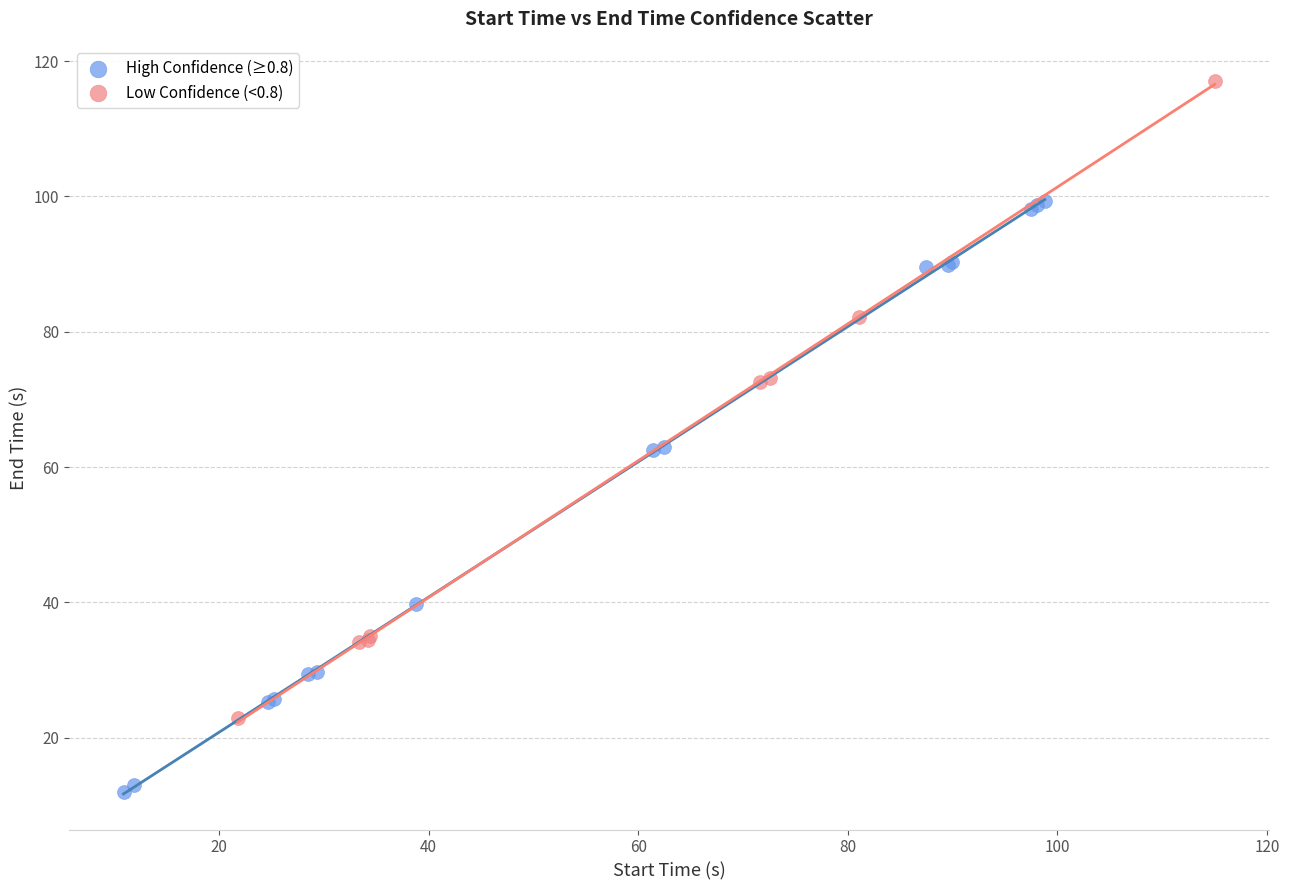

Which series has the largest Y range (max minus min)?

Low Confidence (<0.8)